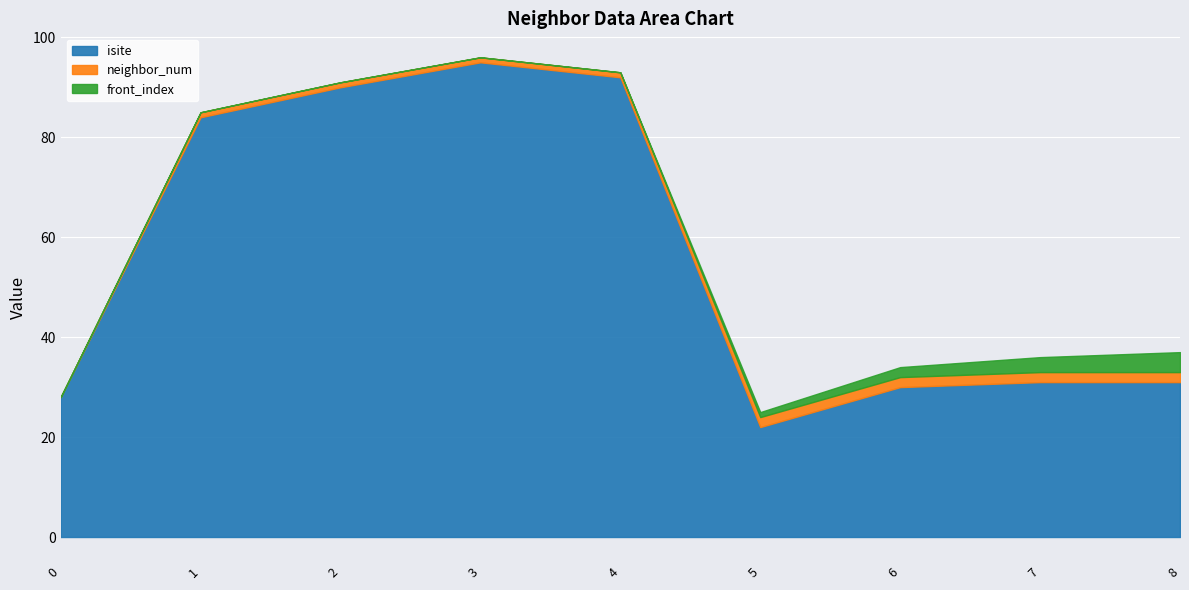

Reading right to left, what are all the values shown in this chart?

isite: 8=31	7=31	6=30	5=22	4=92	3=95	2=90	1=84	0=28
neighbor_num: 8=2	7=2	6=2	5=2	4=1	3=1	2=1	1=1	0=0
front_index: 8=4	7=3	6=2	5=1	4=0	3=0	2=0	1=0	0=0